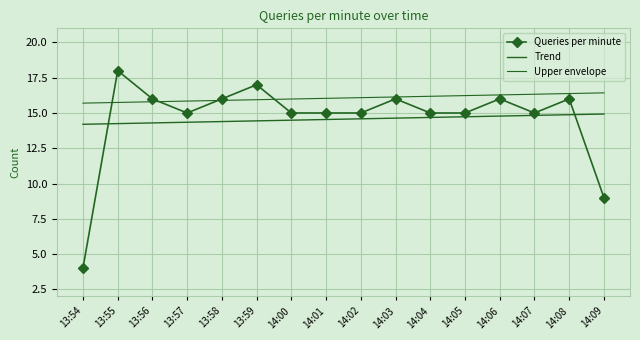

True or false: Upper envelope and Trend cross at least once.

False